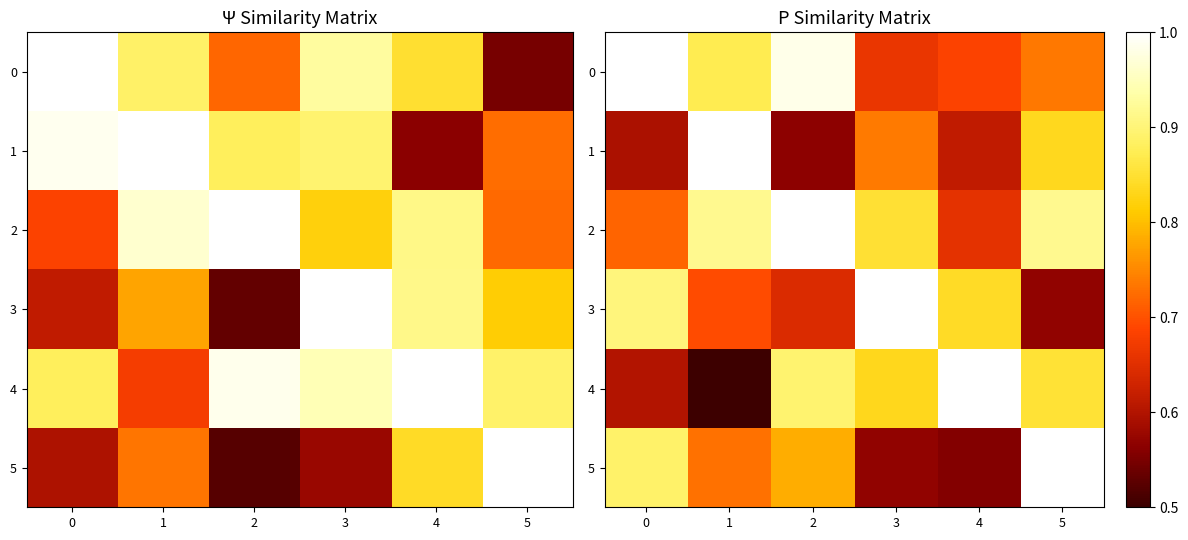

Is it true that row_0 equals 0.3 at 1?

False